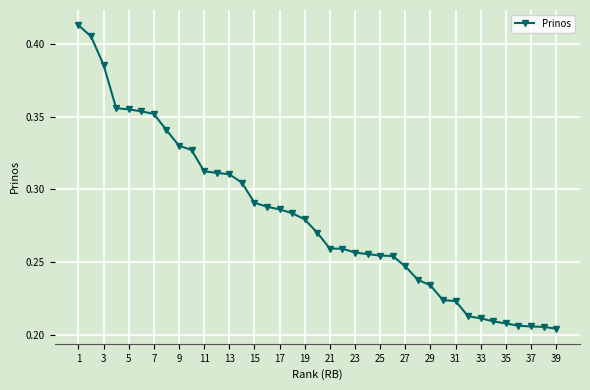

Count the values in the range 0 to 1.

39